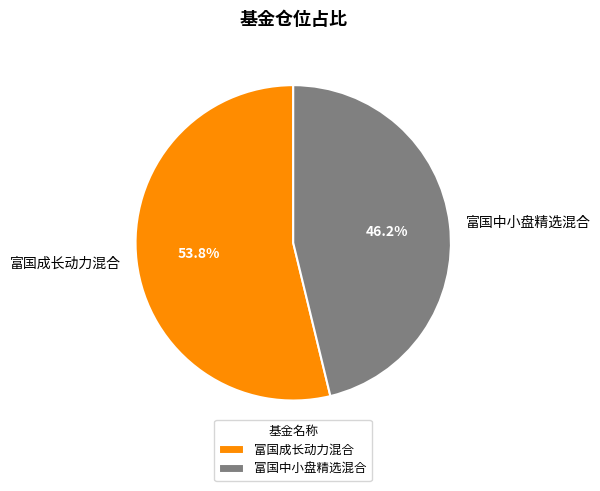

Does 富国成长动力混合 represent more than half of the total?

Yes